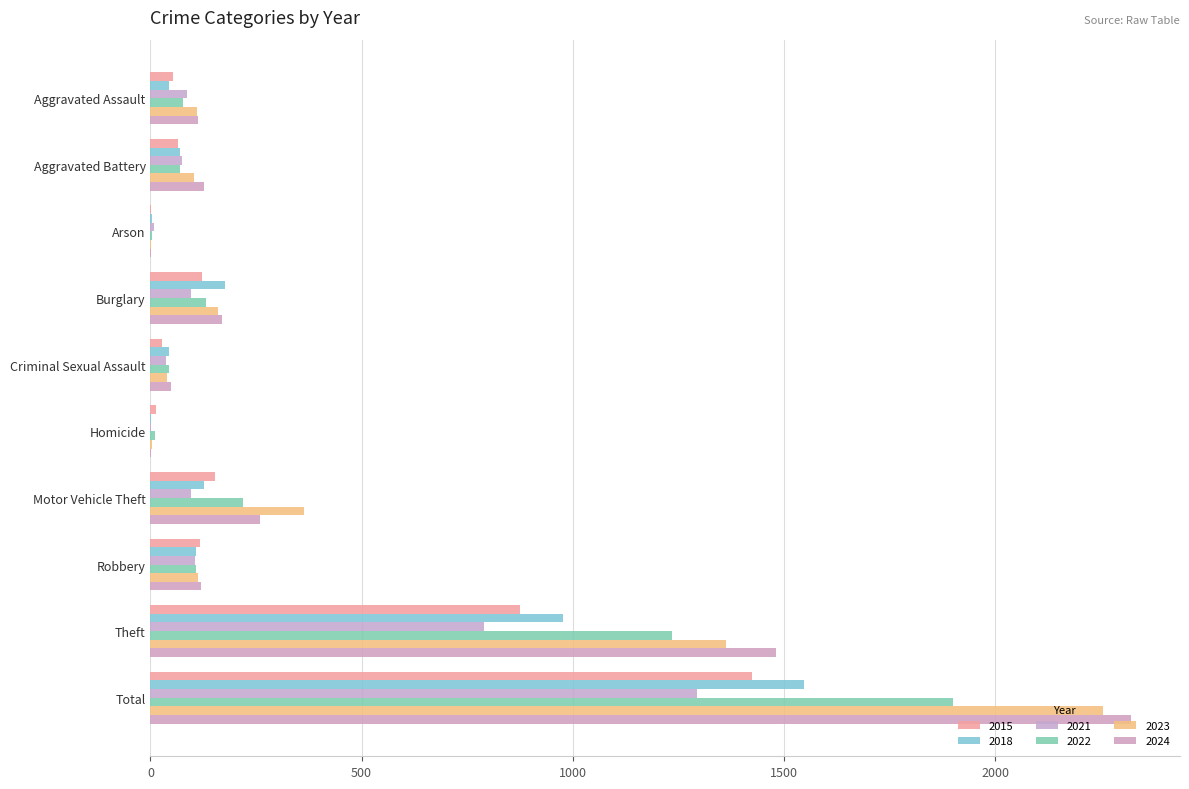

How many distinct data groups are displayed?

6